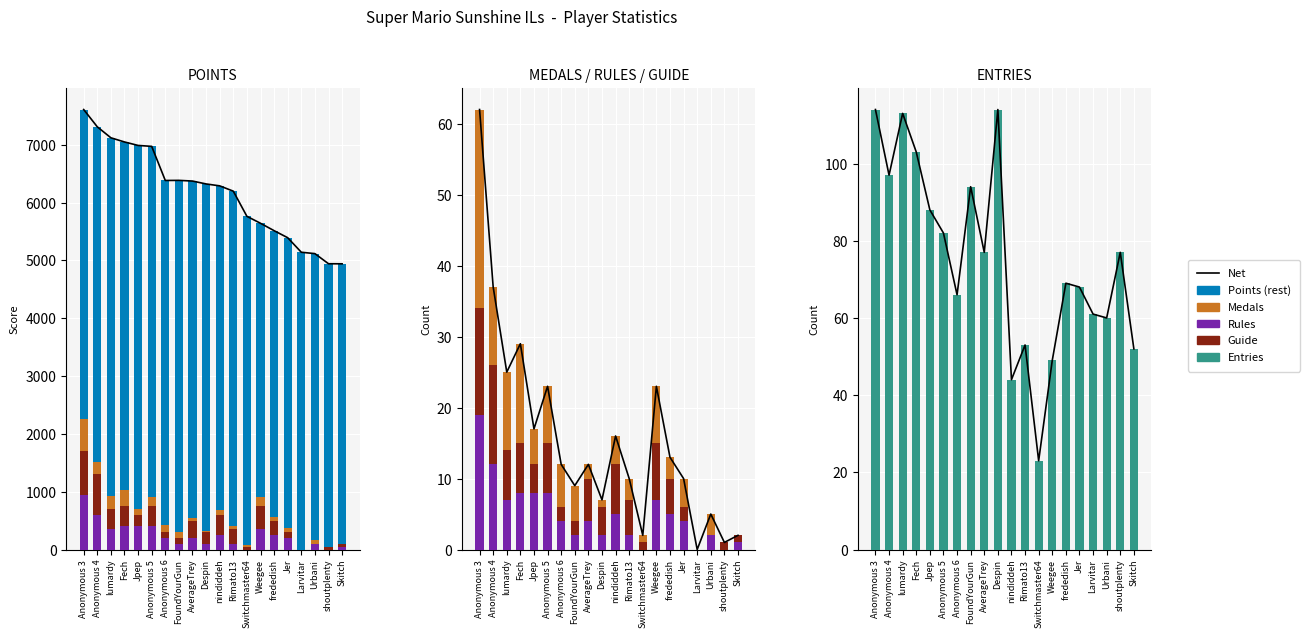

What position from the right is Weegee?

7